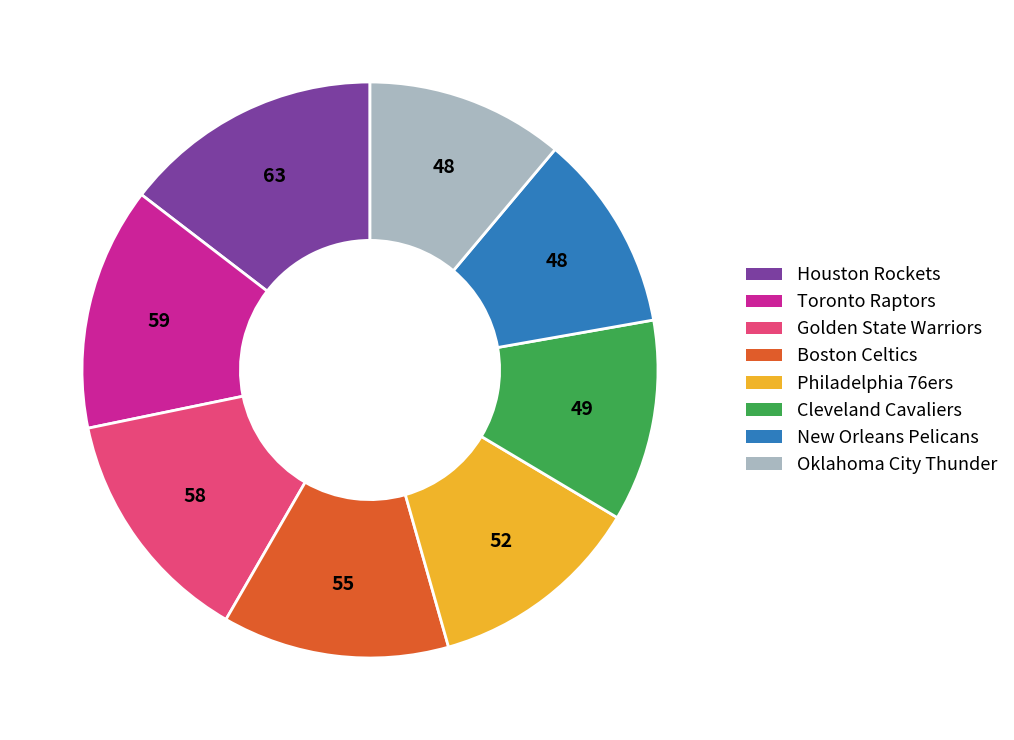

Is there a majority slice in this chart?

No